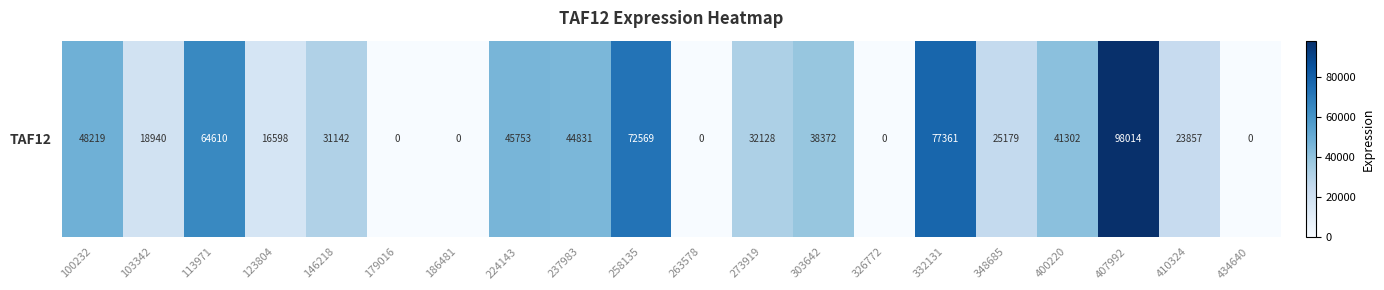

Reading left to right, what are all the values shown in this chart?

48219	18940	64610	16598	31142	0	0	45753	44831	72569	0	32128	38372	0	77361	25179	41302	98014	23857	0